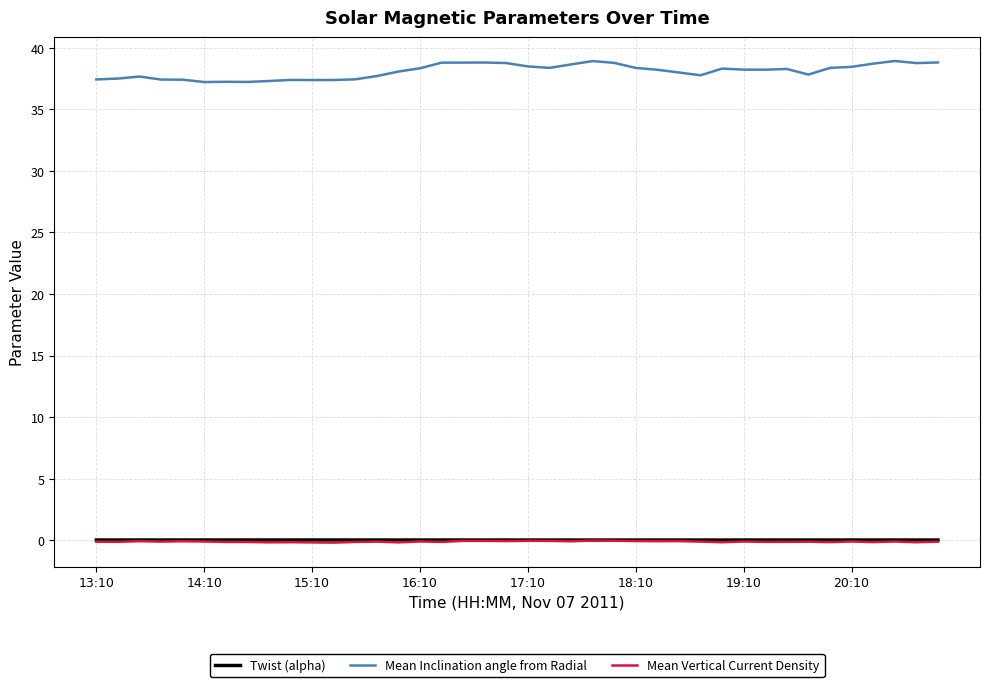

True or false: Mean Vertical Current Density and Mean Inclination angle from Radial cross at least once.

False